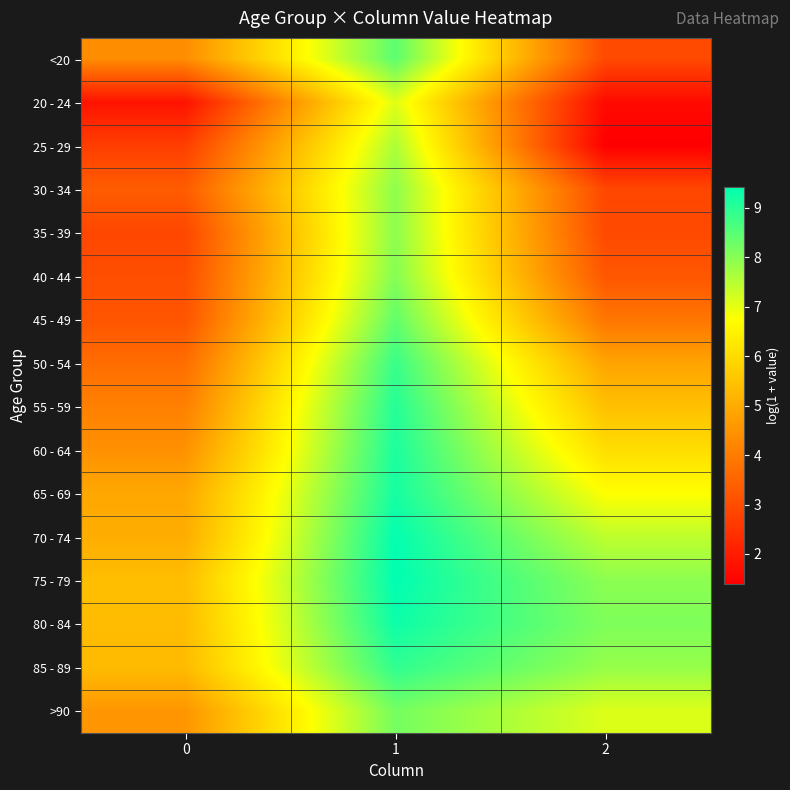

What is the spread (max minus min) of values at 1?

2.3